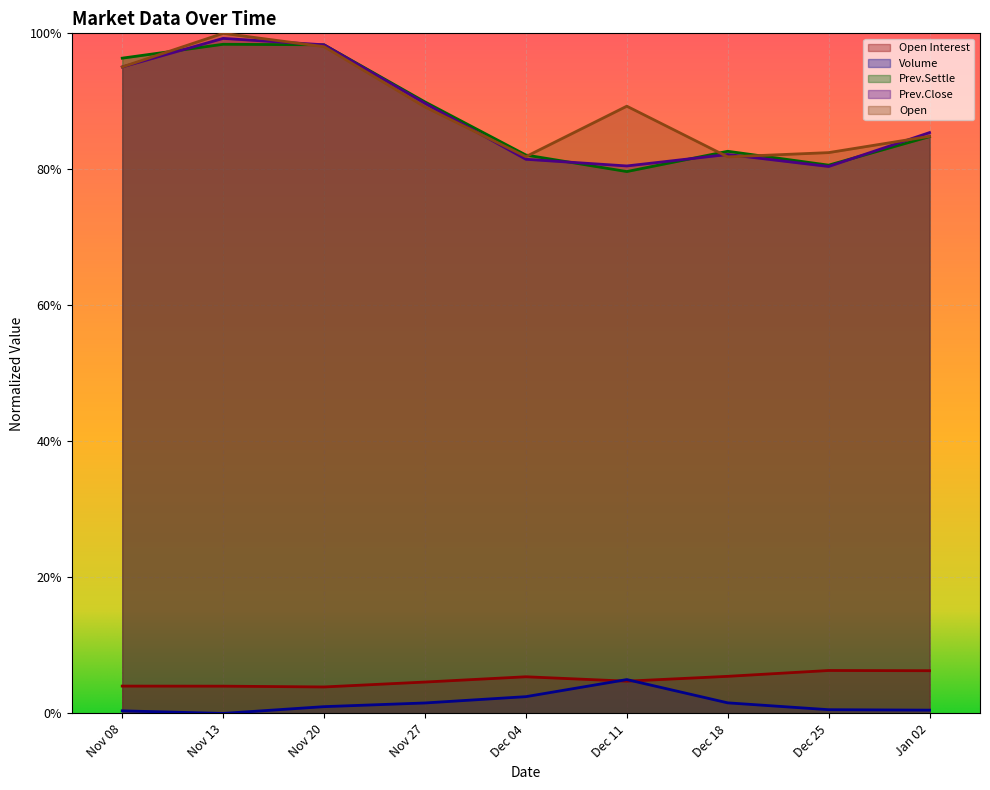

Which series has the largest total across all categories?

Open